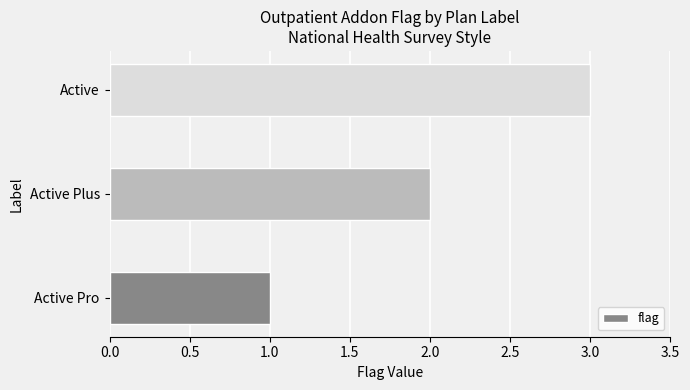

What is the sum of all values?

6